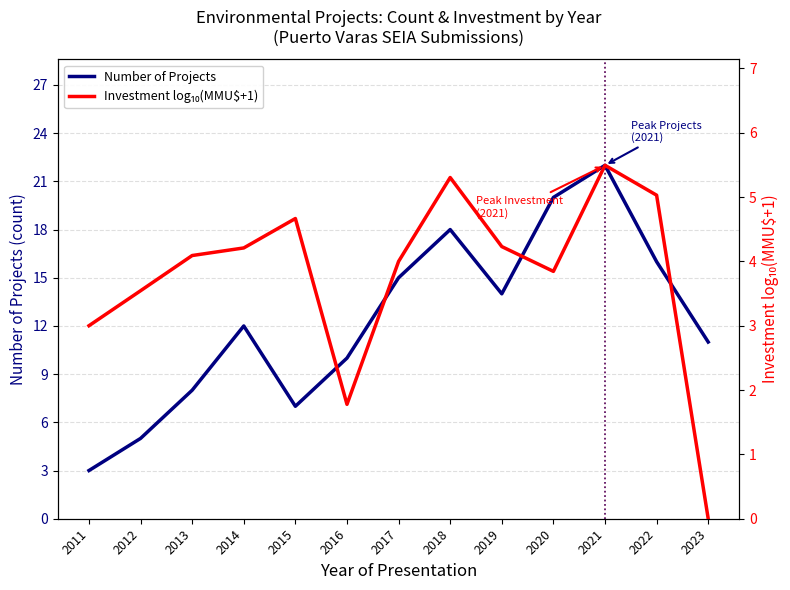

Where is Number of Projects nearest to the value 12?

2014